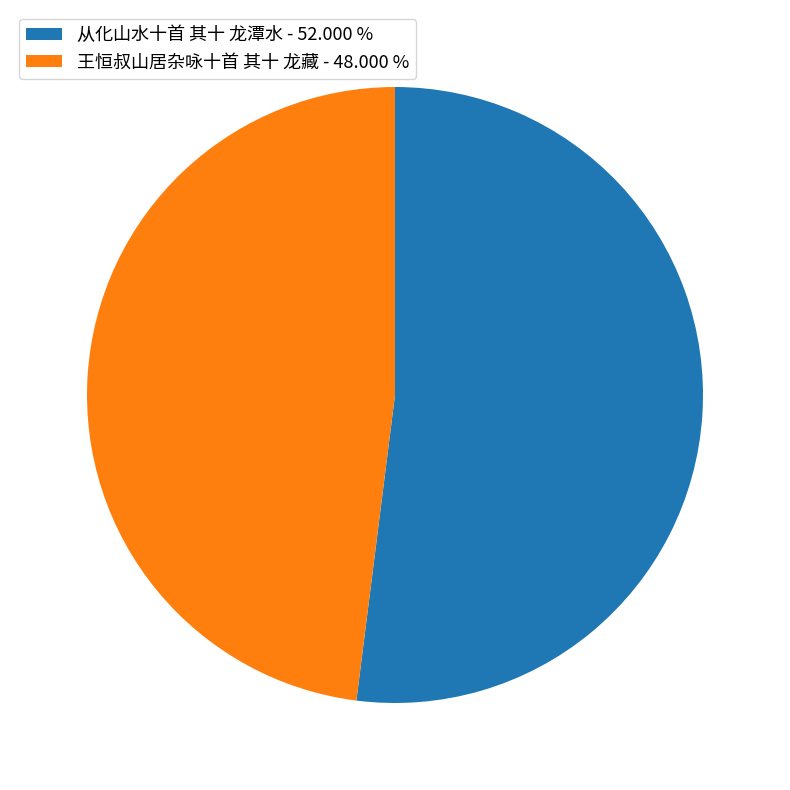

Combined, do 从化山水十首 其十 龙潭水 - 52.000 % and 王恒叔山居杂咏十首 其十 龙藏 - 48.000 % account for over 50%?

Yes